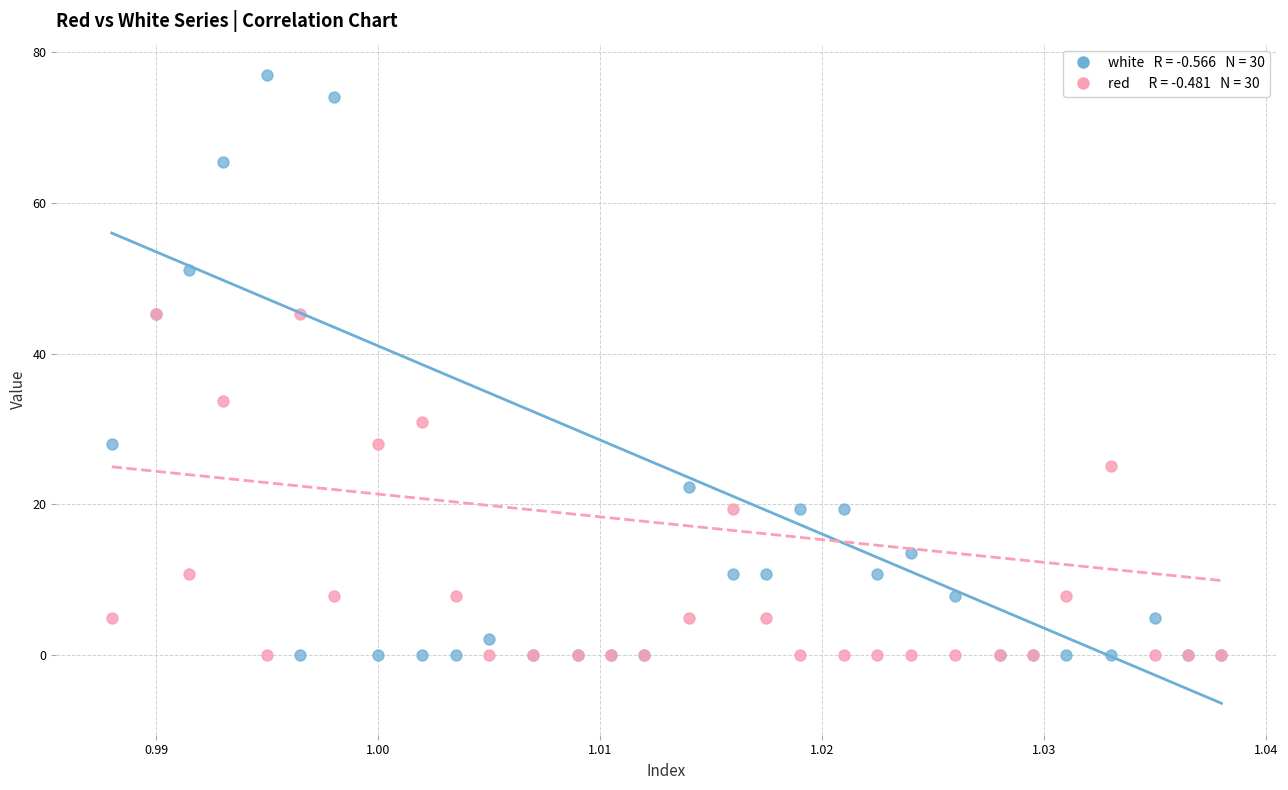

Across all series, what Y value is closest to 38?

33.7